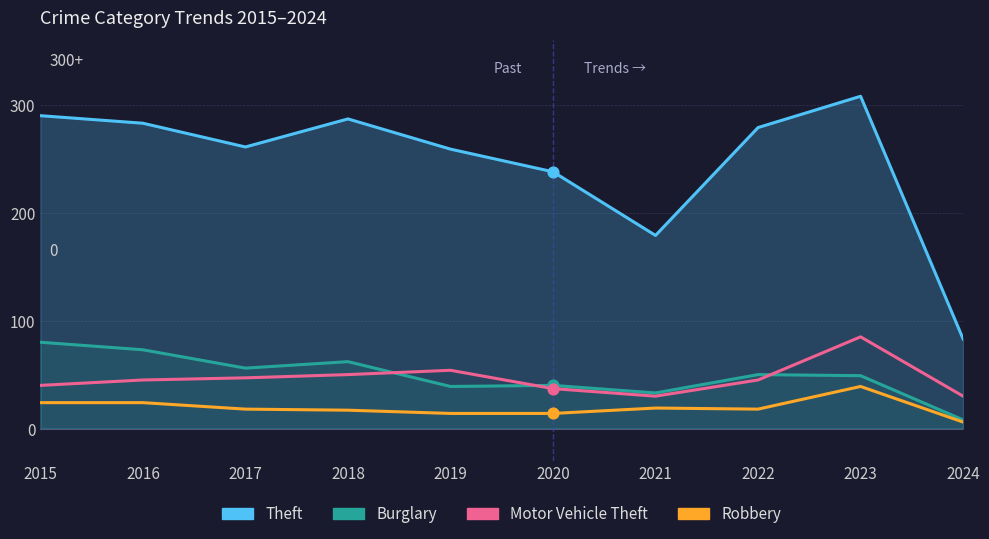

What are all the series names shown in the legend?

Theft, Burglary, Motor Vehicle Theft, Robbery